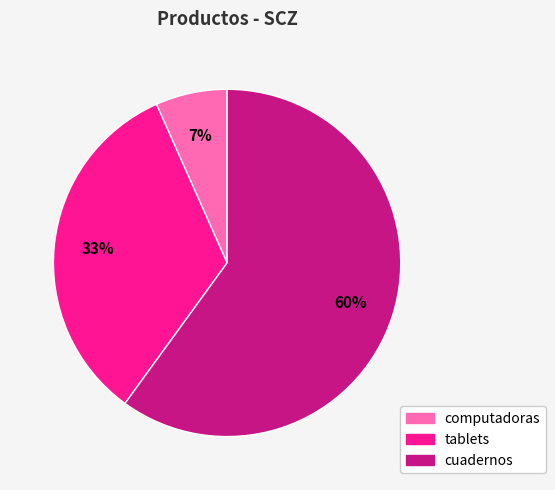

Is it true that cuadernos is 60% of the pie?

True